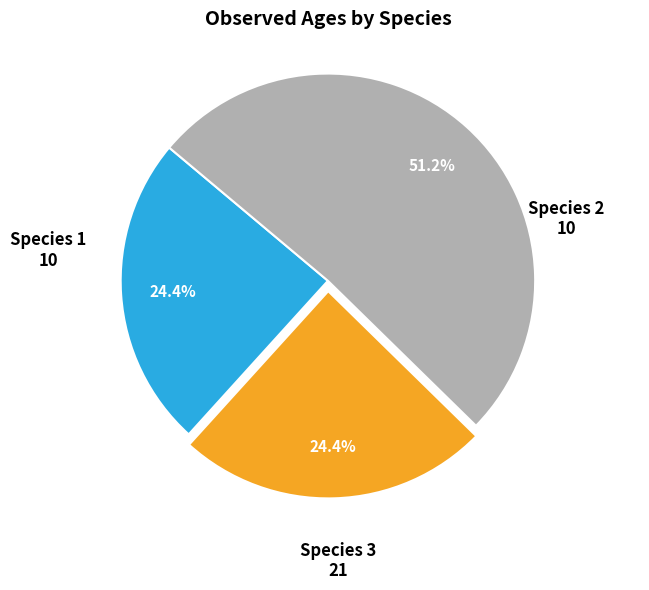

Is it true that Species 3 is 42% of the pie?

False